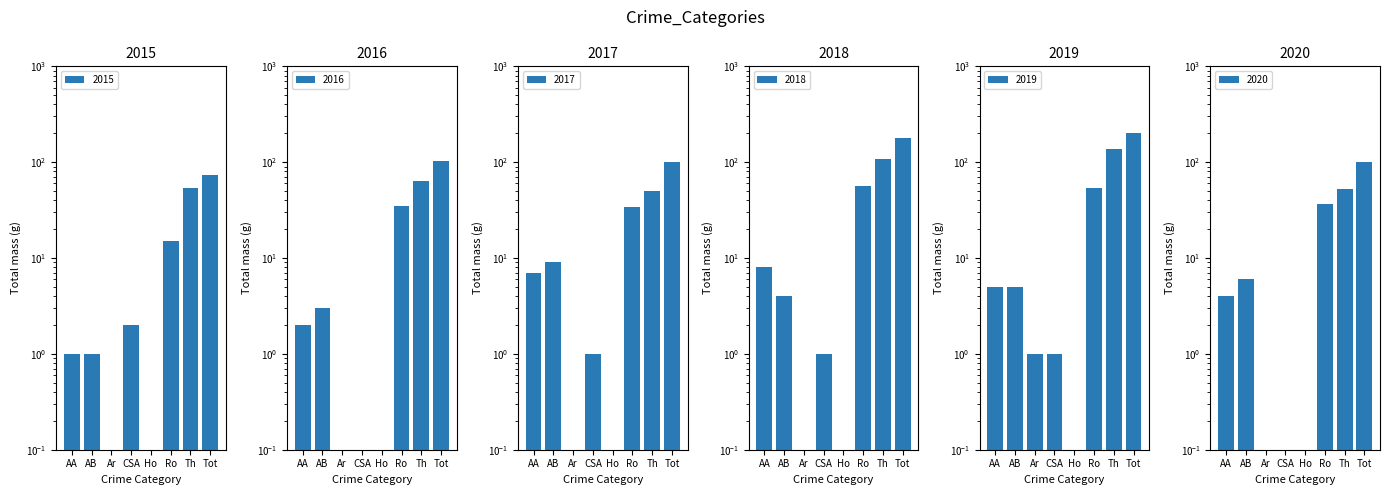

At how many categories does at least one series exceed 32?

3